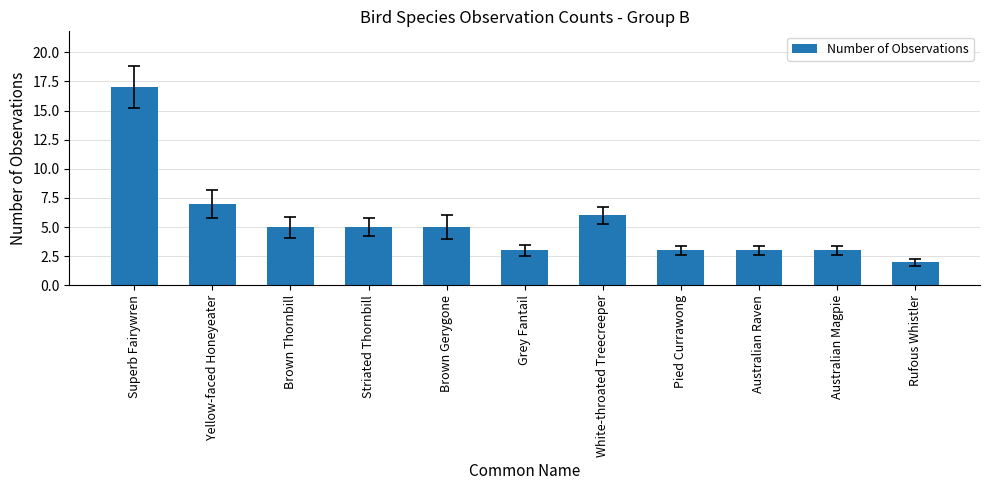

What is the sum of the values at Brown Thornbill and Pied Currawong?

8